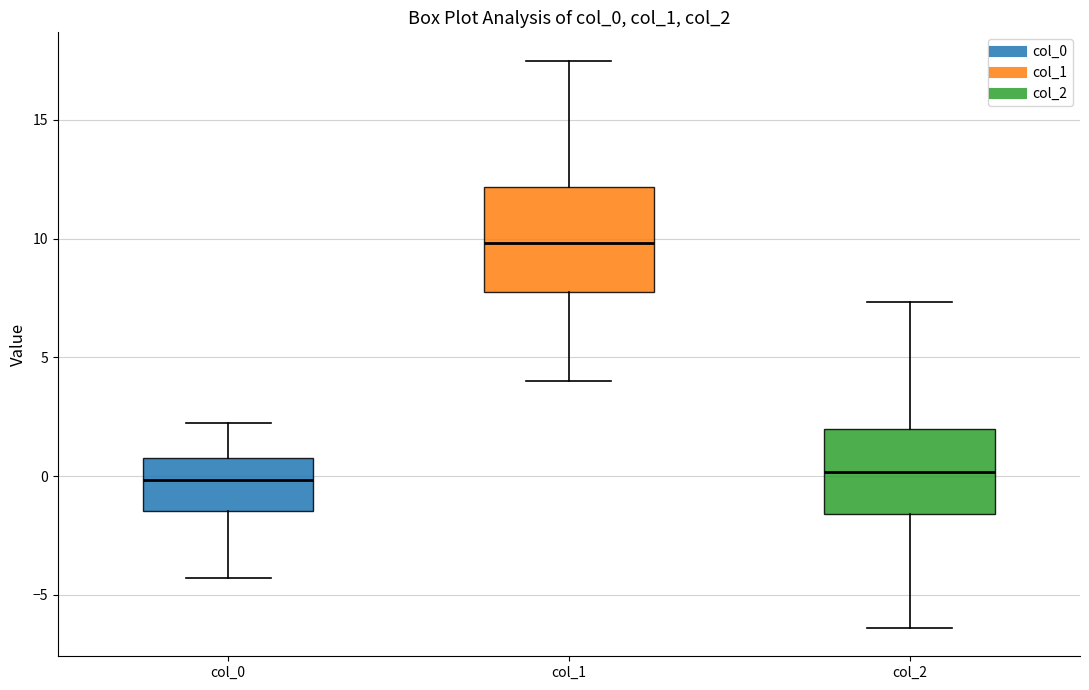

Which box has the highest median line?

col_1